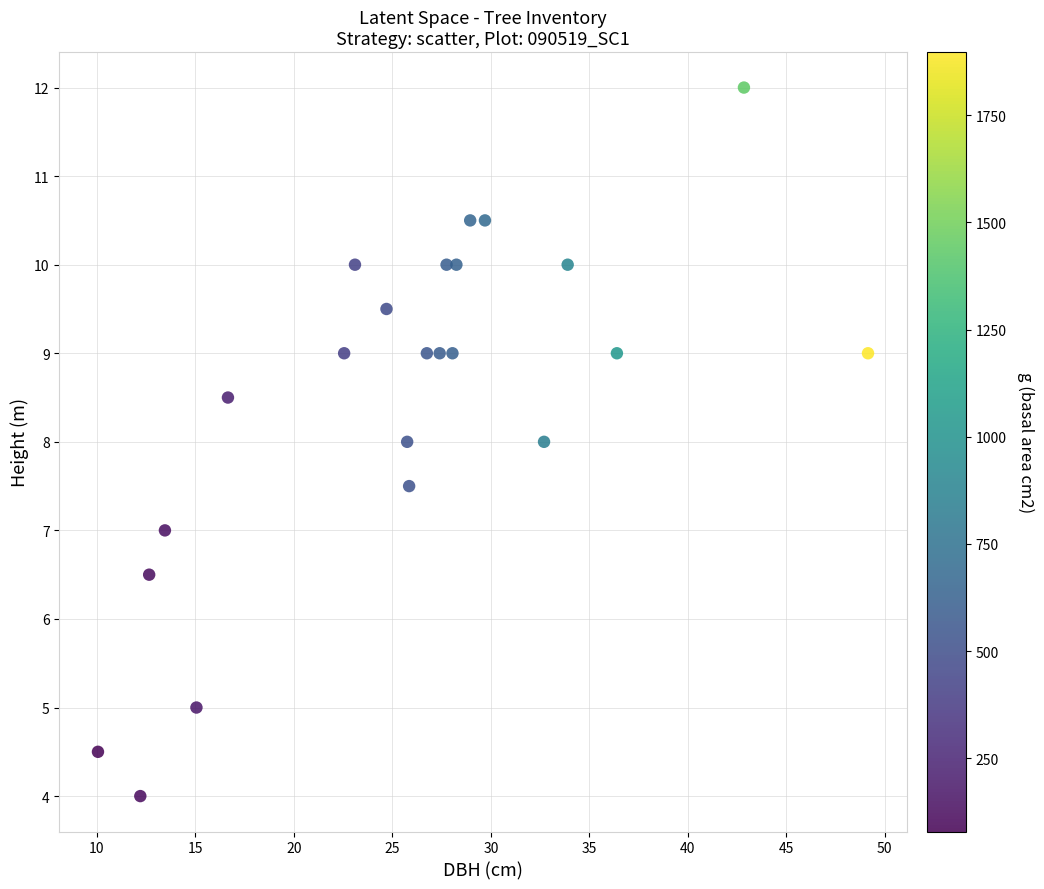

What is the range of X values (max minus min)?

39.1